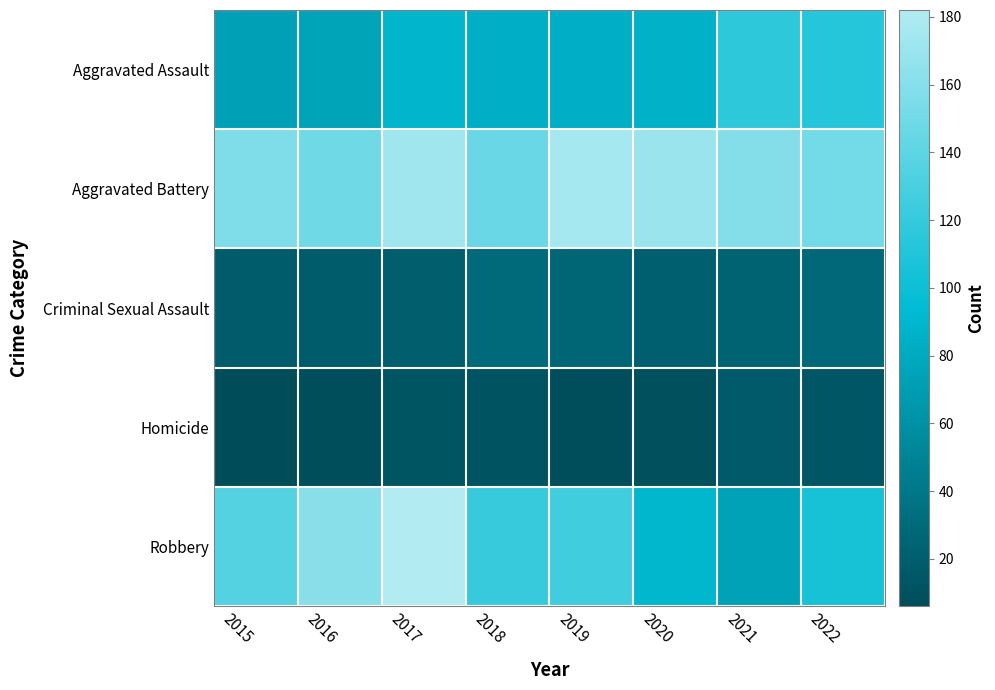

Reading left to right, extract all data points from this chart.

Aggravated Assault: 2015=73	2016=75	2017=89	2018=84	2019=83	2020=86	2021=117	2022=113
Aggravated Battery: 2015=156	2016=149	2017=173	2018=146	2019=176	2020=170	2021=159	2022=151
Criminal Sexual Assault: 2015=18	2016=19	2017=20	2018=30	2019=26	2020=21	2021=24	2022=28
Homicide: 2015=6	2016=8	2017=13	2018=12	2019=8	2020=9	2021=17	2022=14
Robbery: 2015=136	2016=161	2017=182	2018=121	2019=126	2020=90	2021=74	2022=105